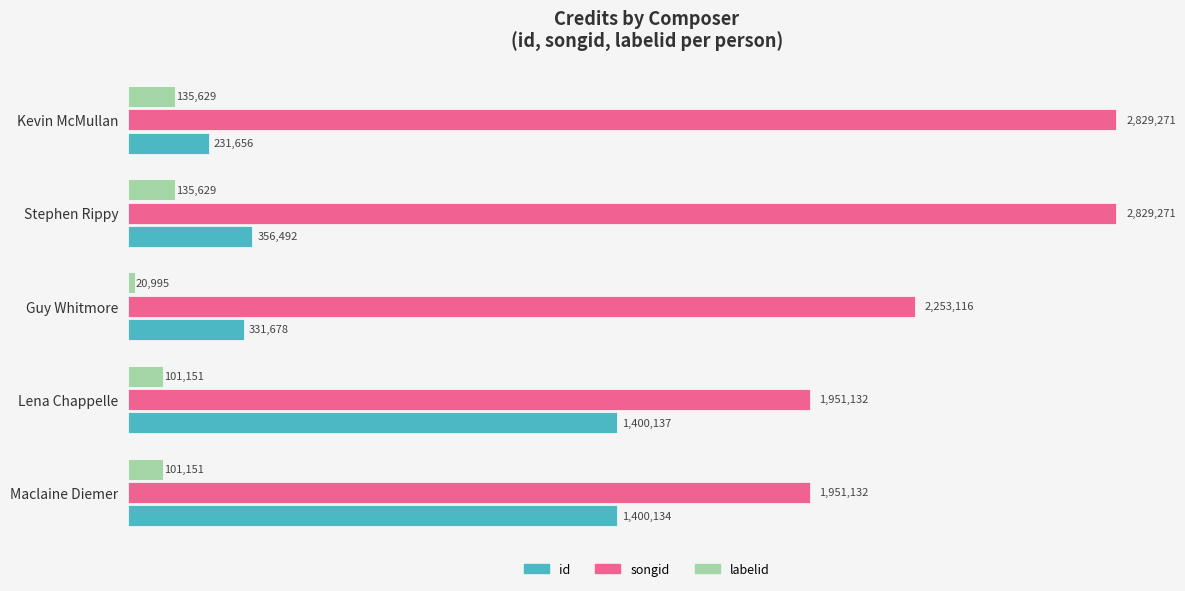

Which series has the widest spread of values?

id